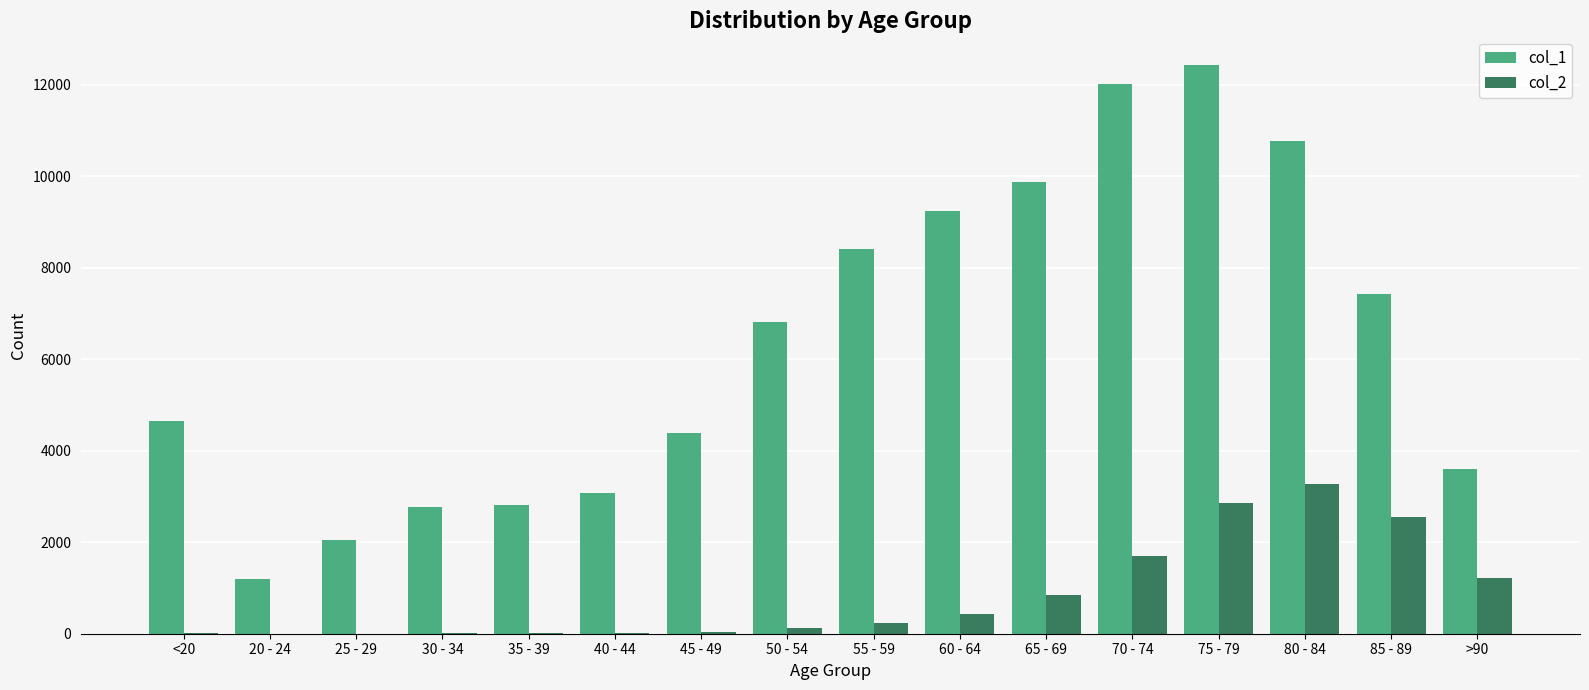

How many groups of bars are there?

16